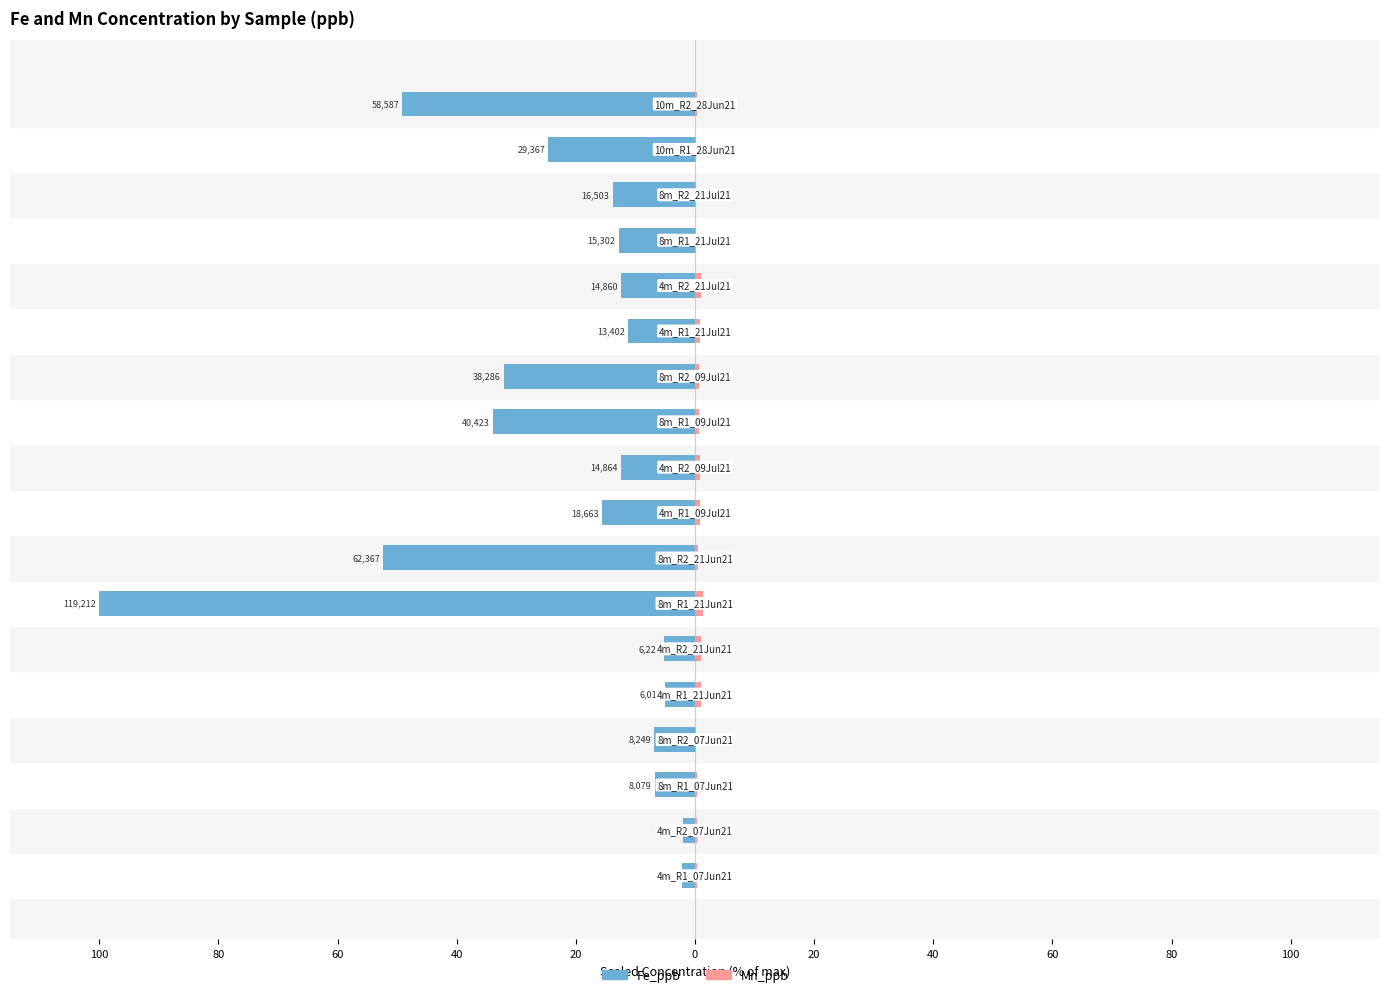

Which series has the largest range (max minus min)?

Fe_ppb